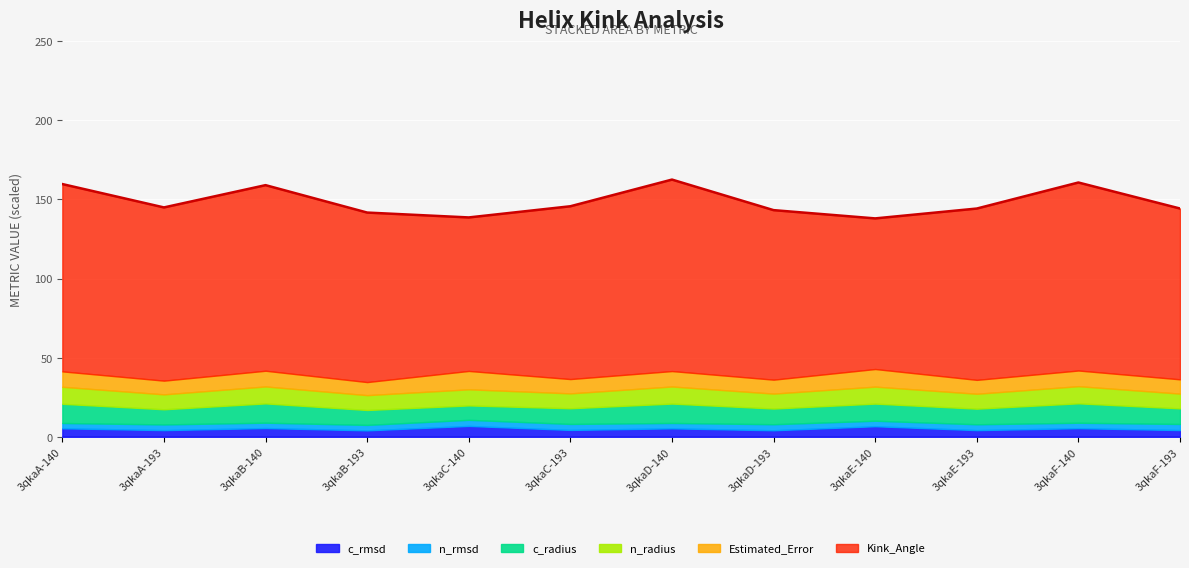

What are all the series names shown in the legend?

c_rmsd, n_rmsd, c_radius, n_radius, Estimated_Error, Kink_Angle